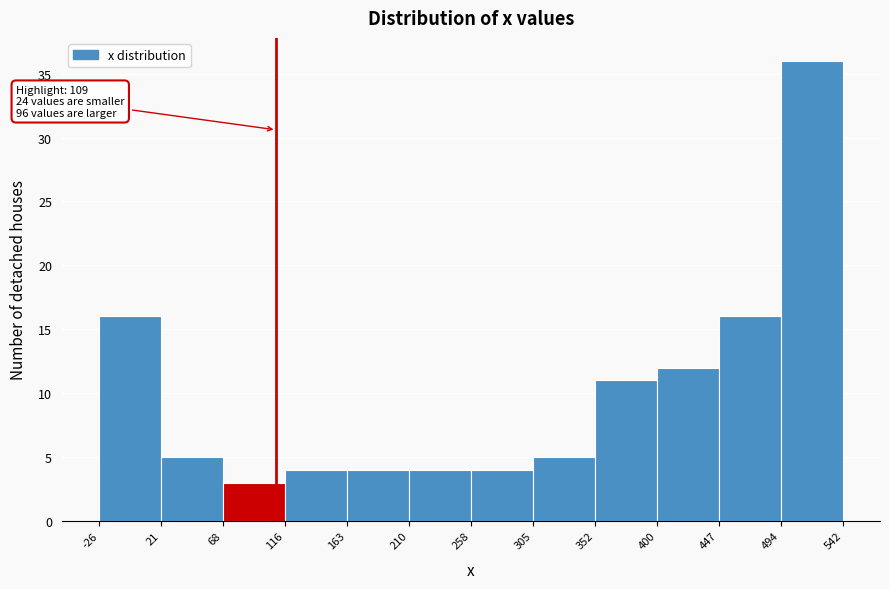

Over which range of the x-axis is the bar tallest?

494 to 542